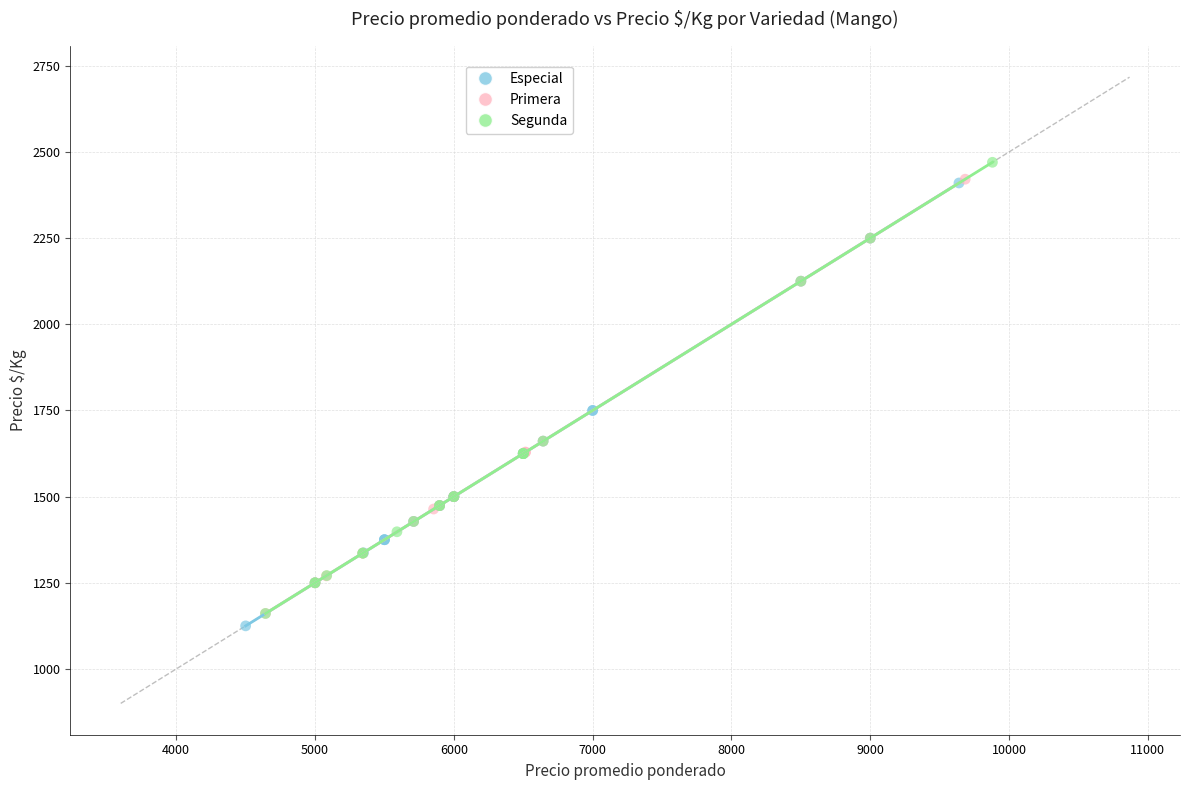

What are all the series names shown in the legend?

Especial, Primera, Segunda